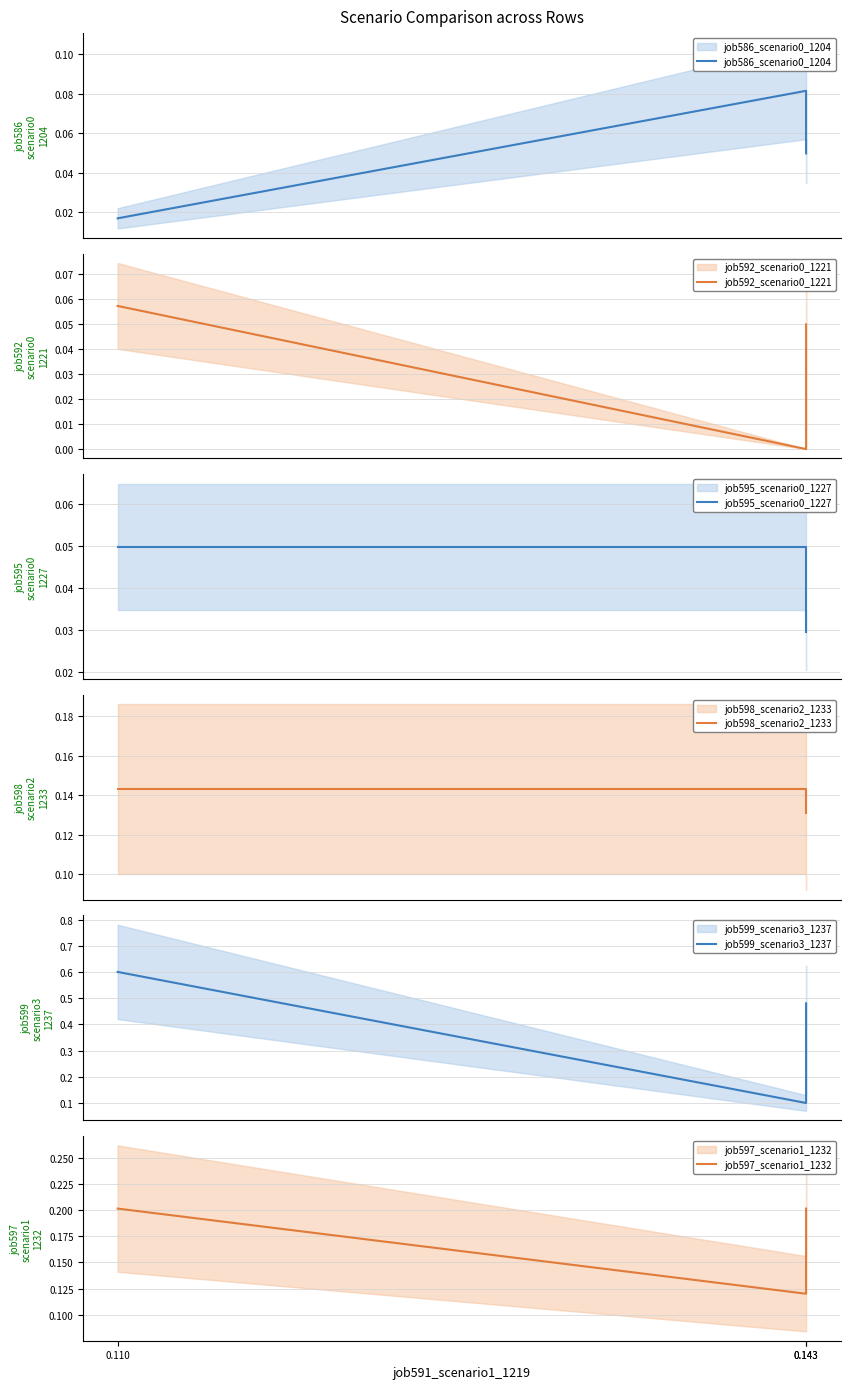

What is the value of the job599_scenario3_1237 point at the 1st from the left?

0.6